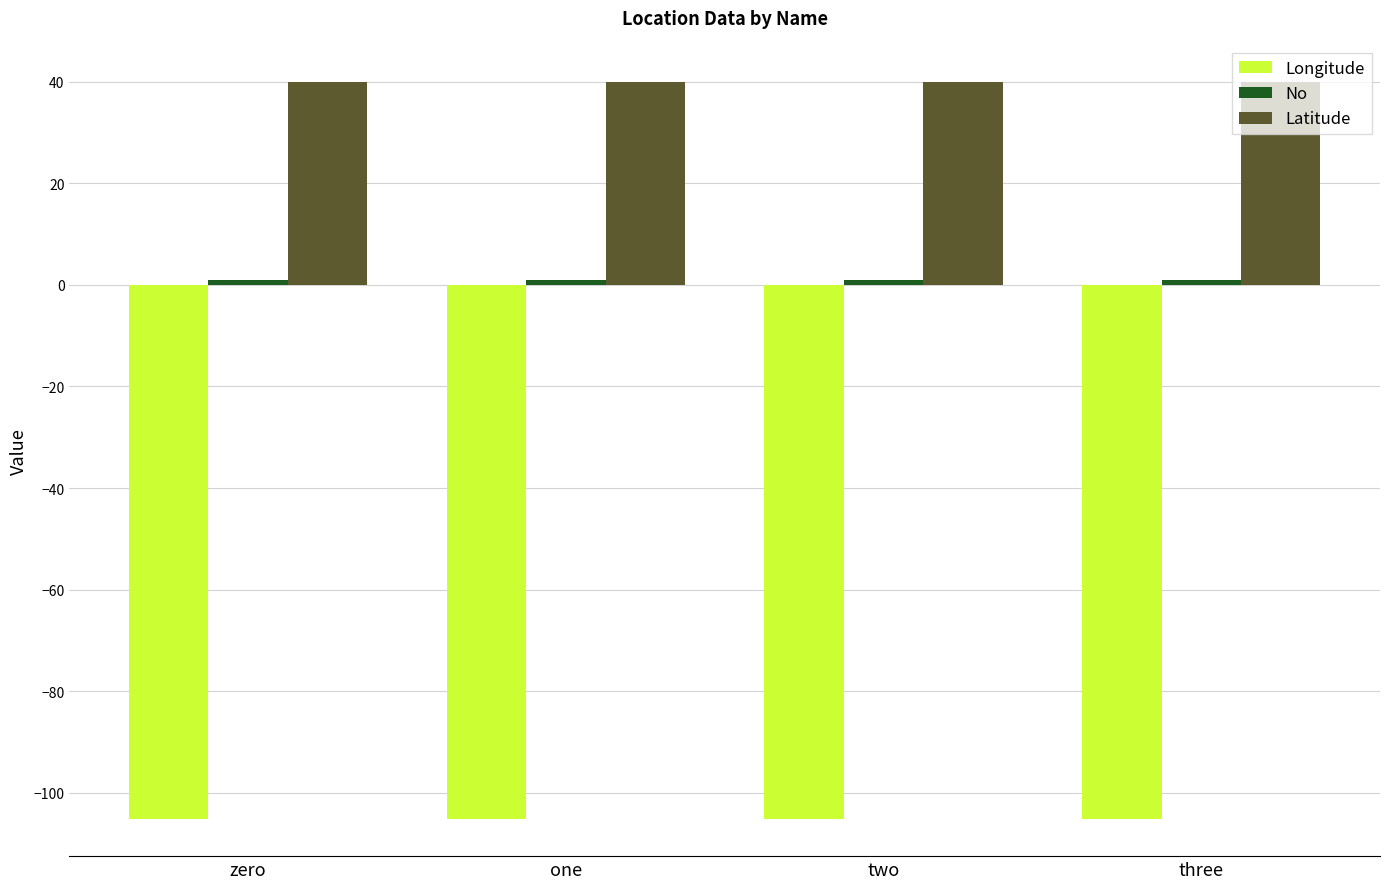

Which series has the largest total across all categories?

Latitude